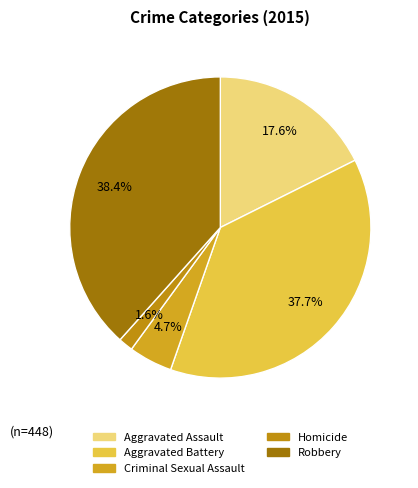

Count the number of slices in the pie.

5